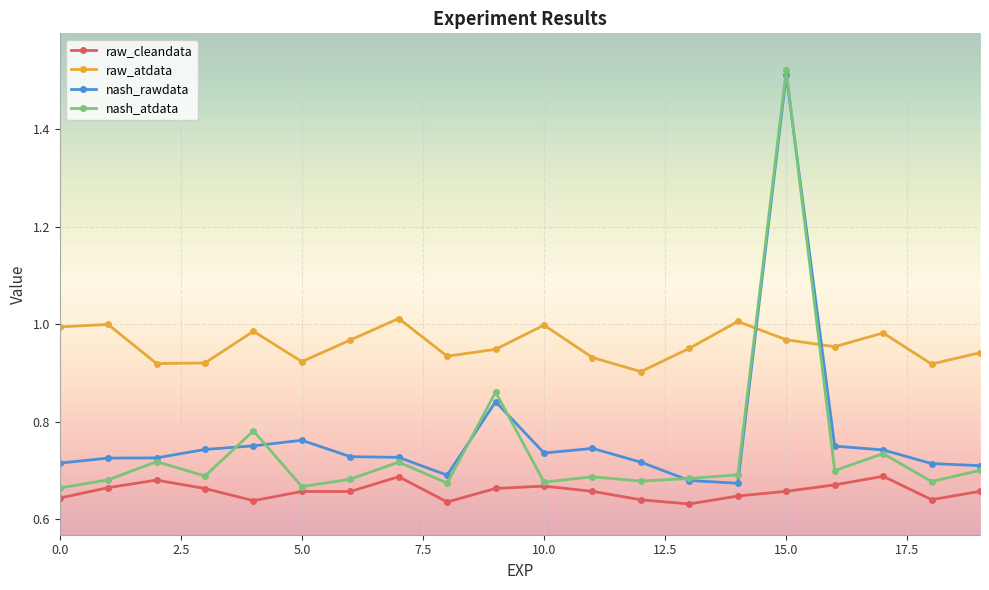

True or false: raw_atdata and raw_cleandata cross at least once.

False